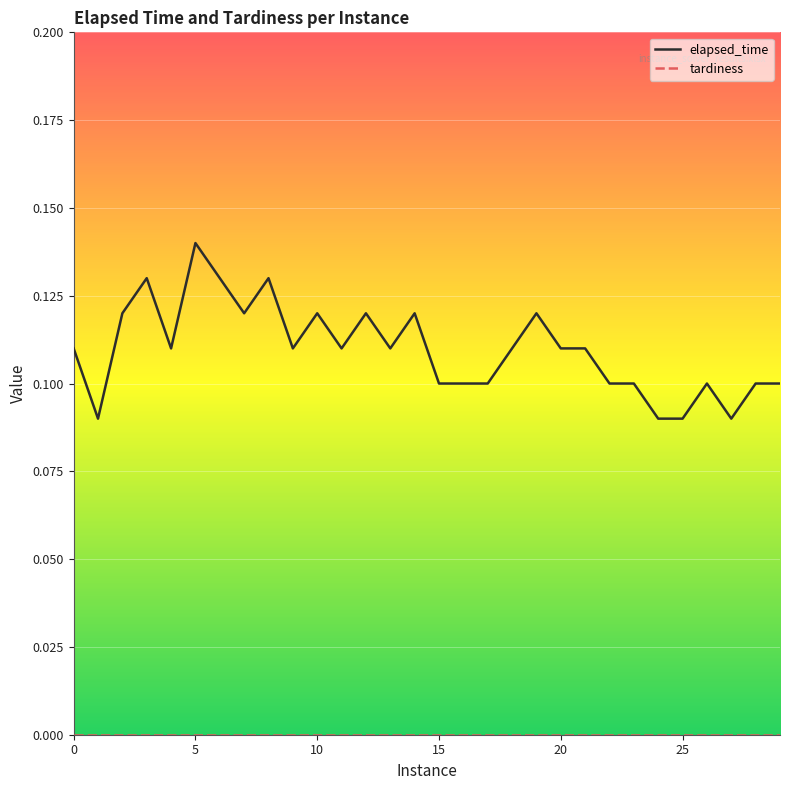

Which series has the largest range (max minus min)?

elapsed_time